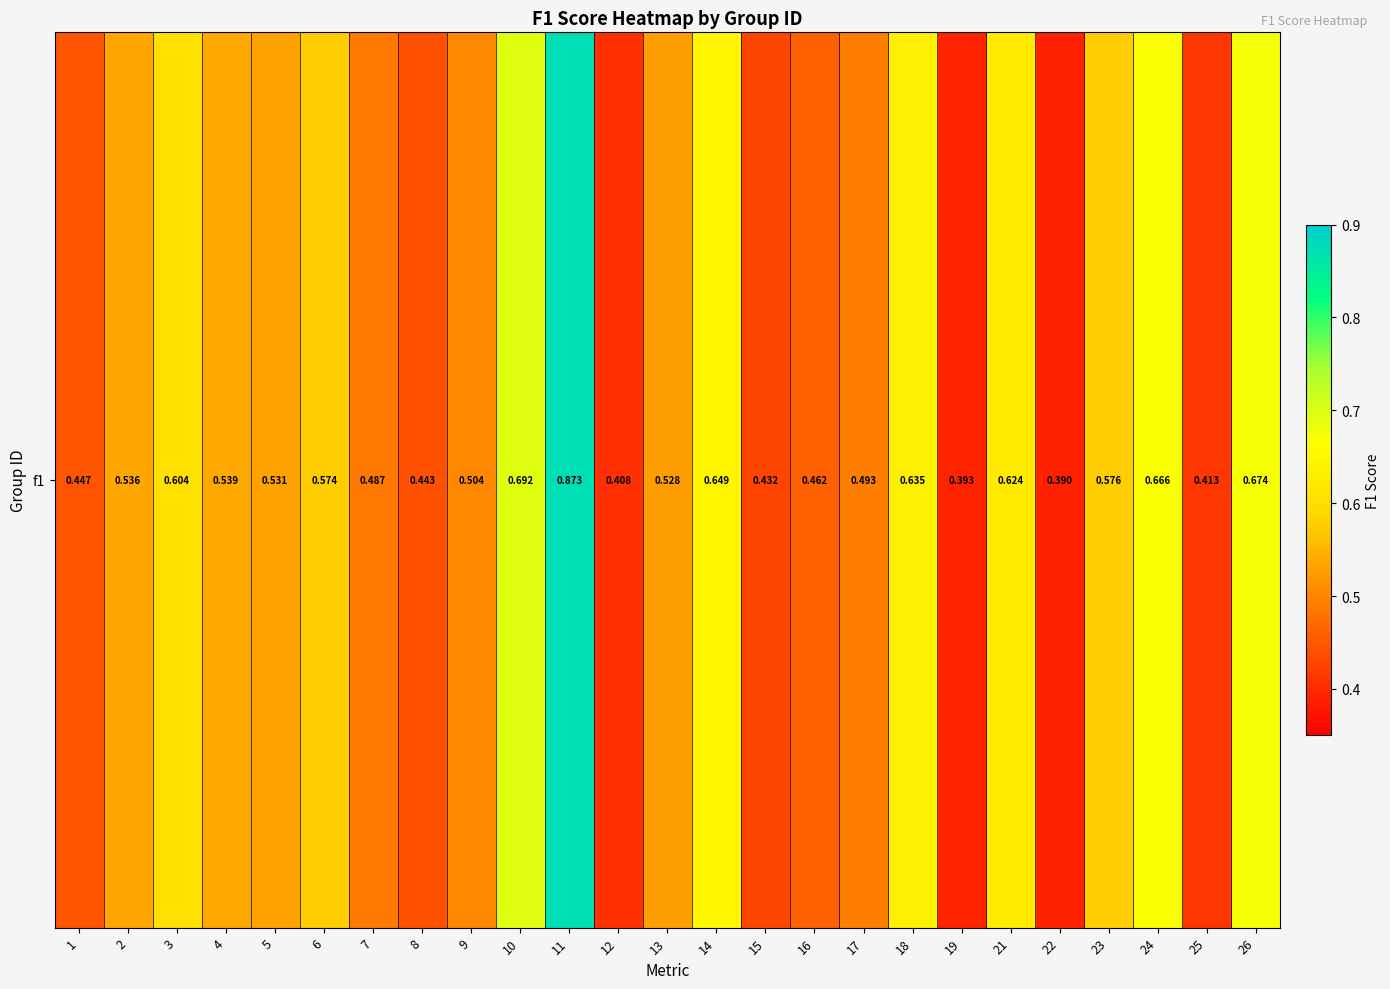

What is the greatest value displayed?

0.9